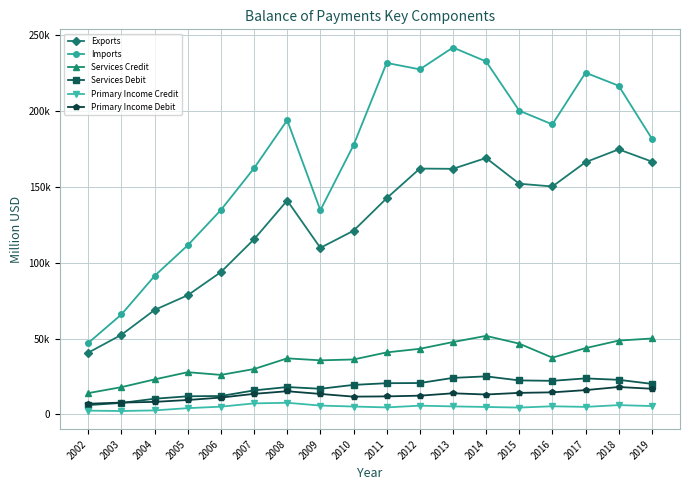

Where does the Imports series first go above 191053?

2008